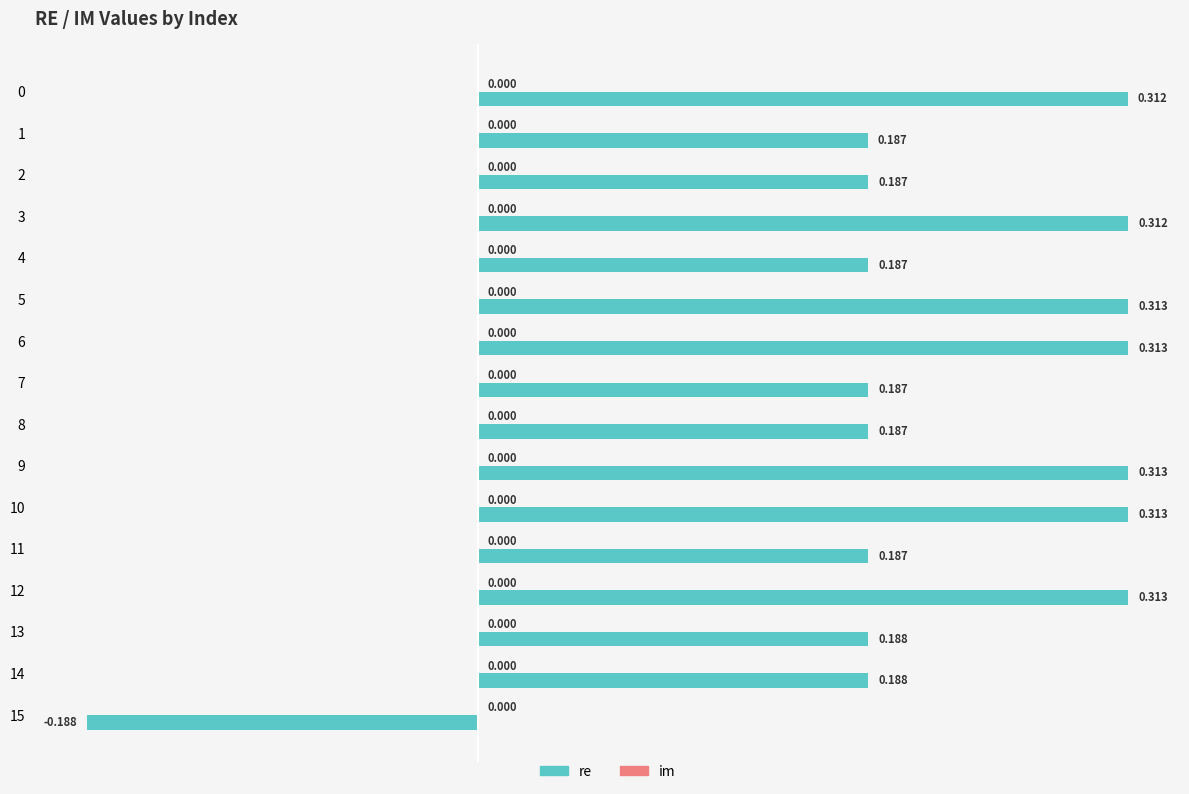

How many negative values are there?

1